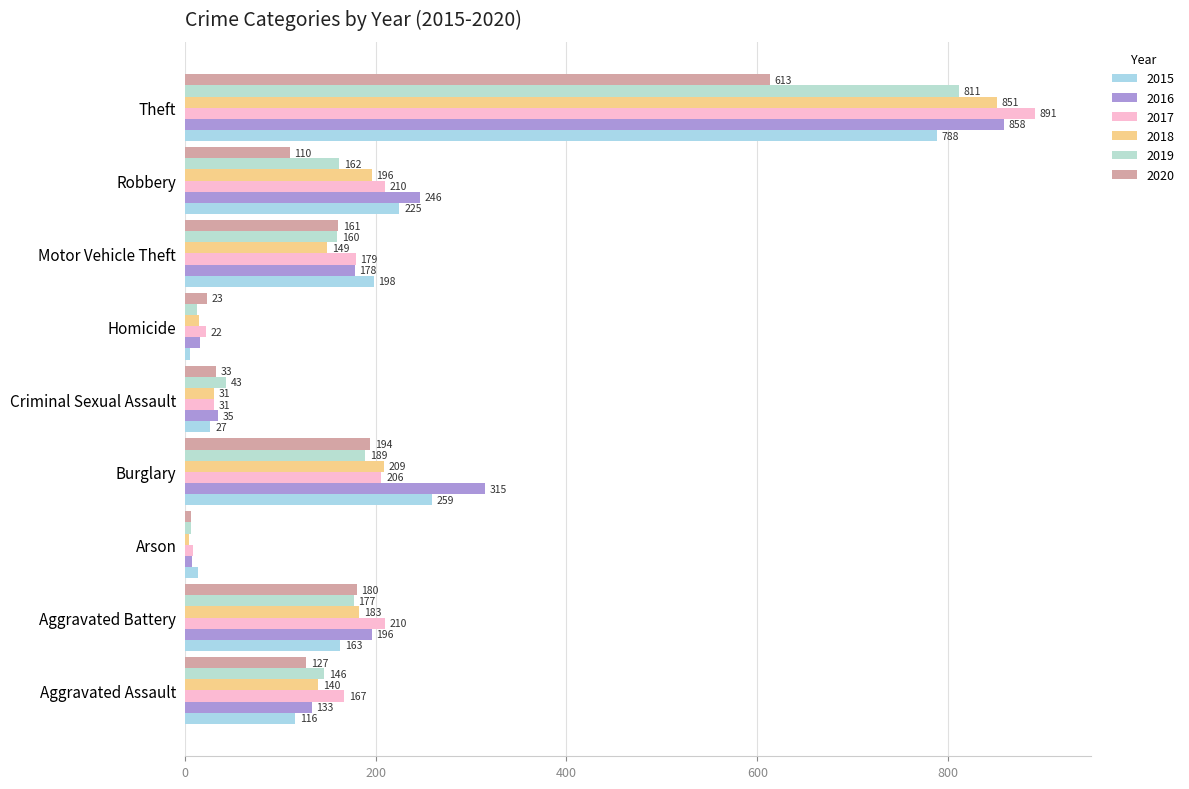

Which category has the lowest value across all series?

Arson